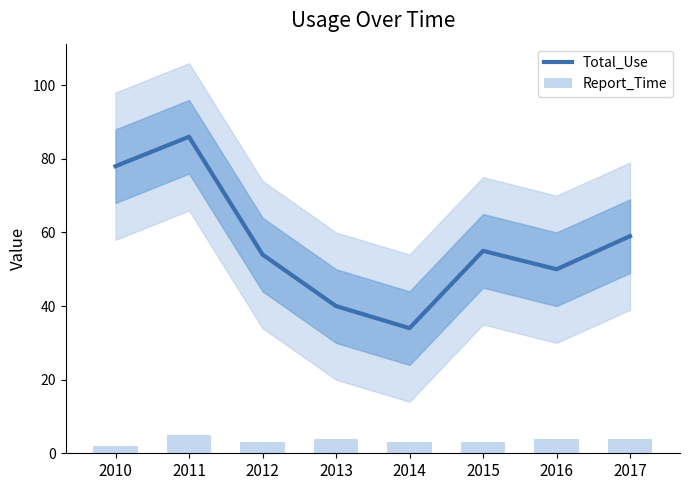

What is the value of the Report_Time bar at the 8th from the left?

4